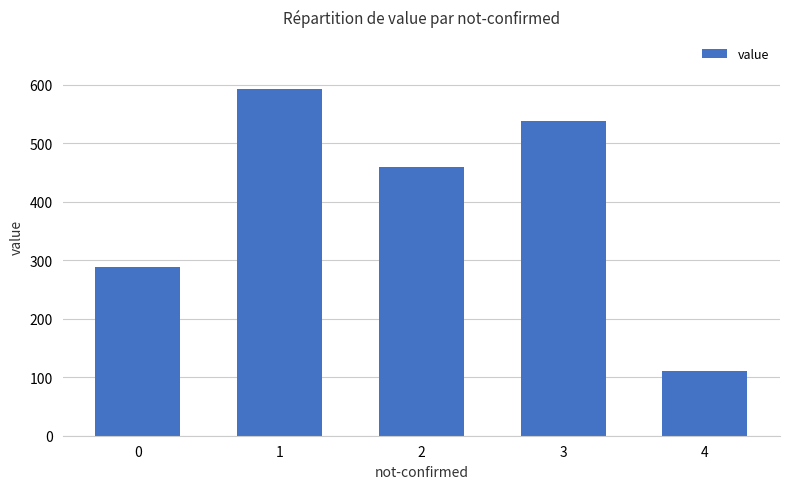

List the labels in order of value, smallest first.

4, 0, 2, 3, 1